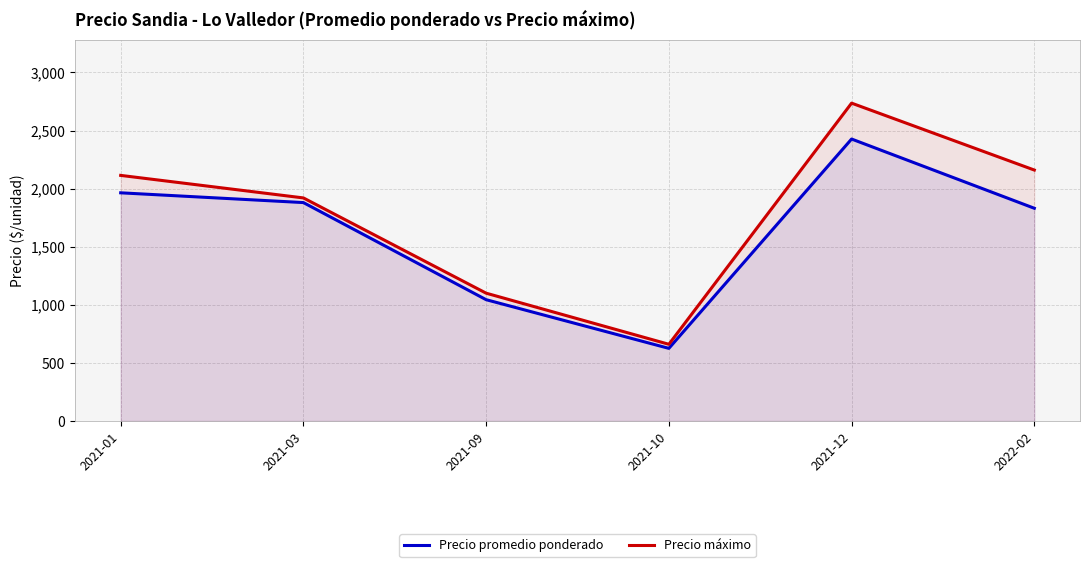

True or false: Precio máximo and Precio promedio ponderado cross at least once.

False